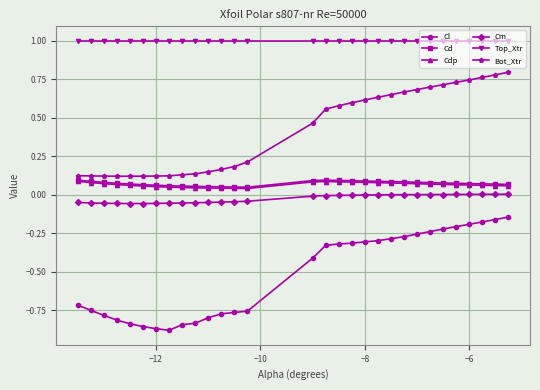

What is the value of the Top_Xtr point at the 30th from the left?

1.0